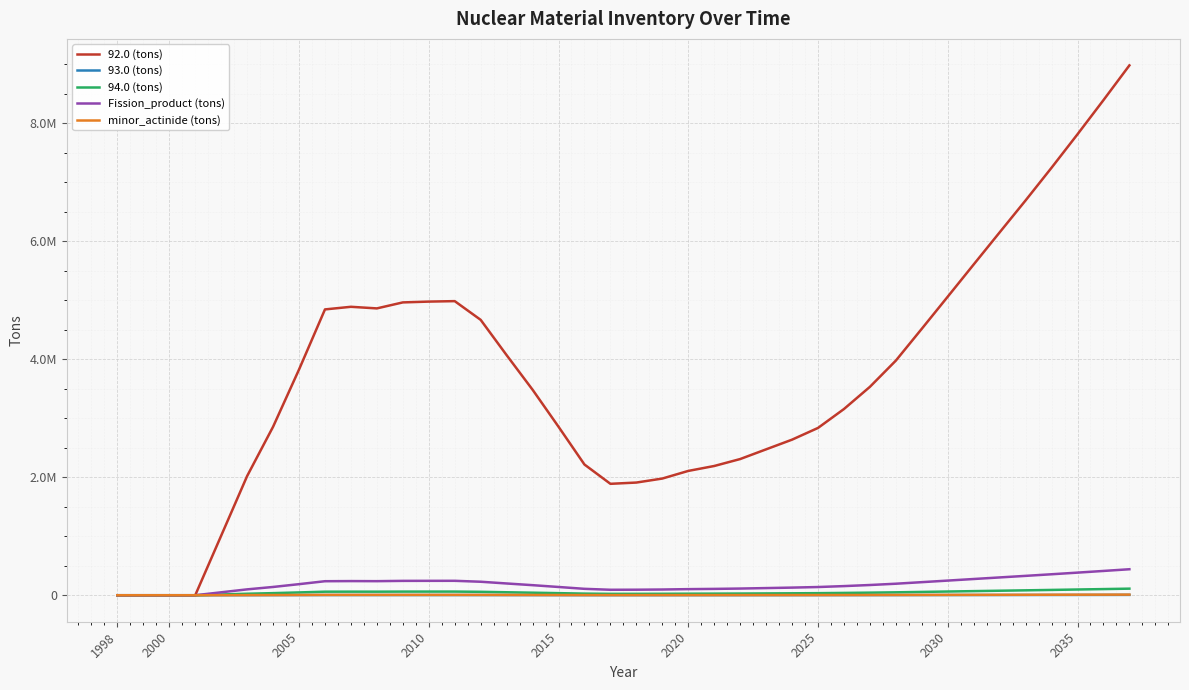

Is this an area chart (filled region under the line)?

No